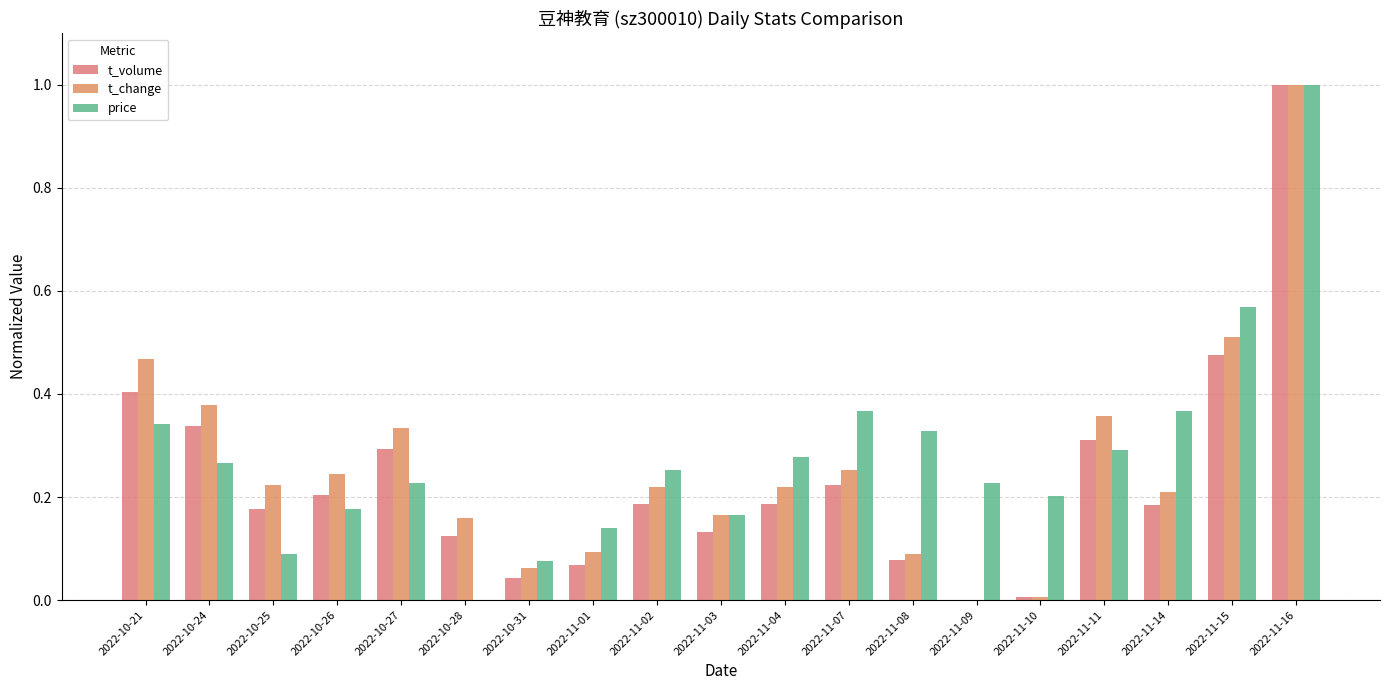

At how many categories does at least one series exceed 0?

19